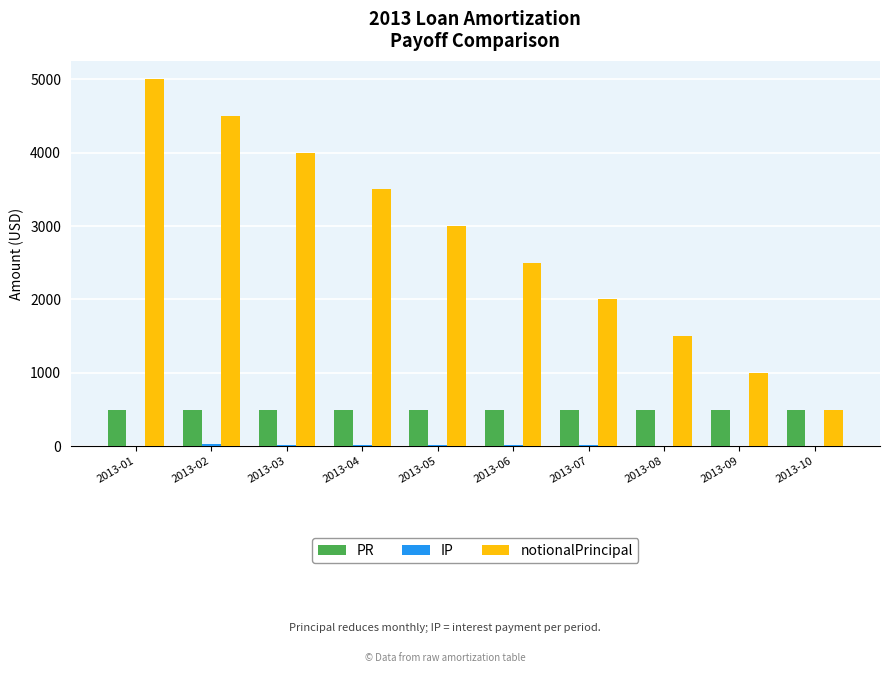

The value of PR at 2013-01 is 500.0. True or false?

True